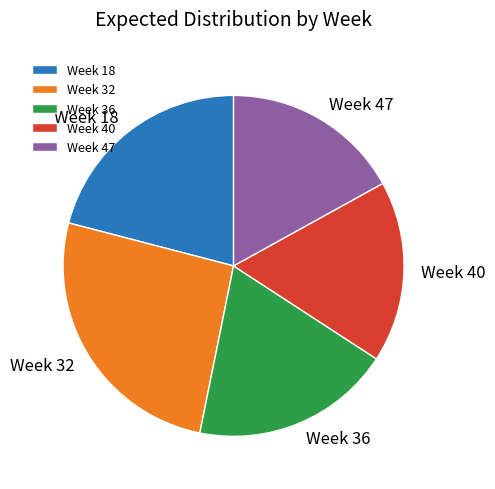

How many segments does this pie chart have?

5